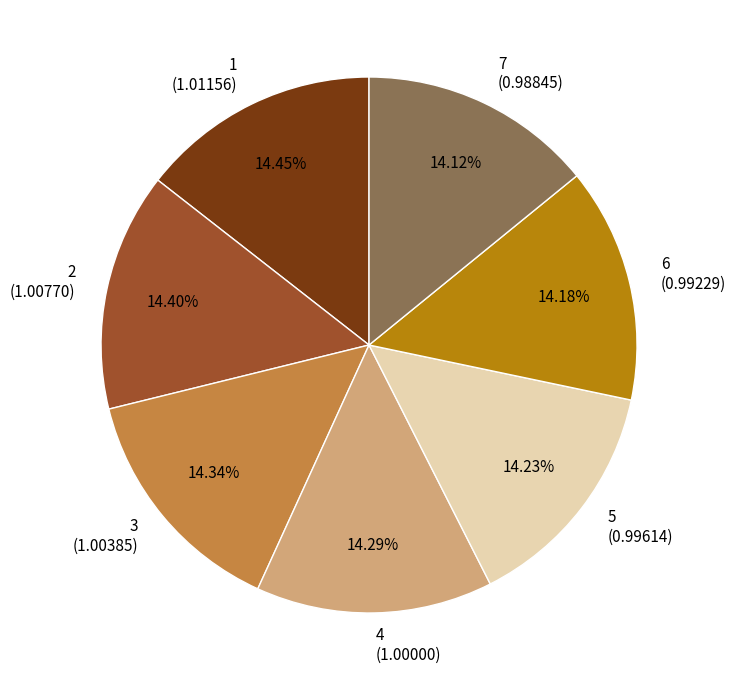

How many slices are in this pie chart?

7